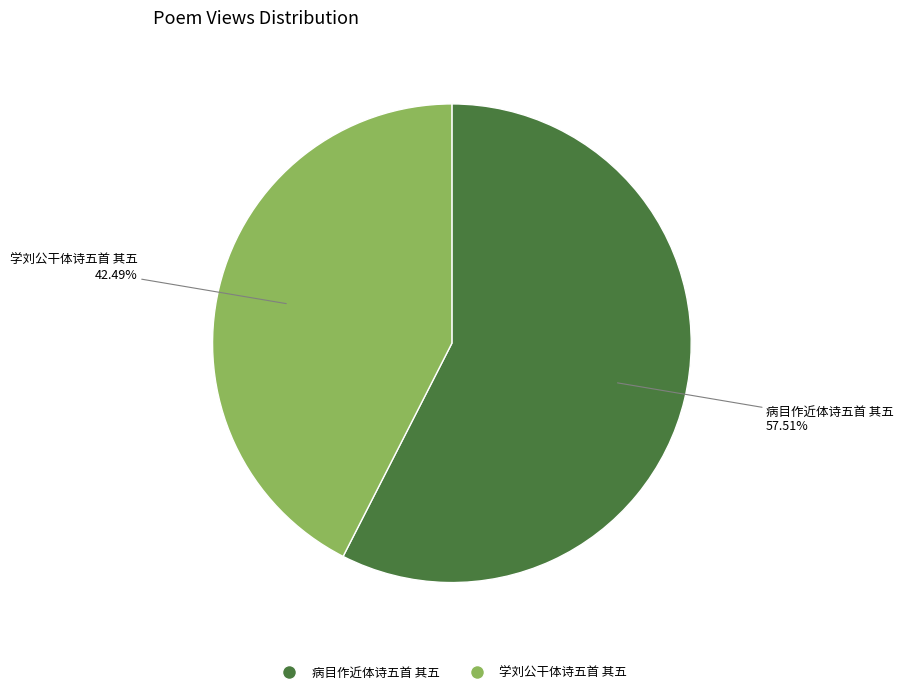

Rank the categories by value from highest to lowest.

病目作近体诗五首 其五, 学刘公干体诗五首 其五